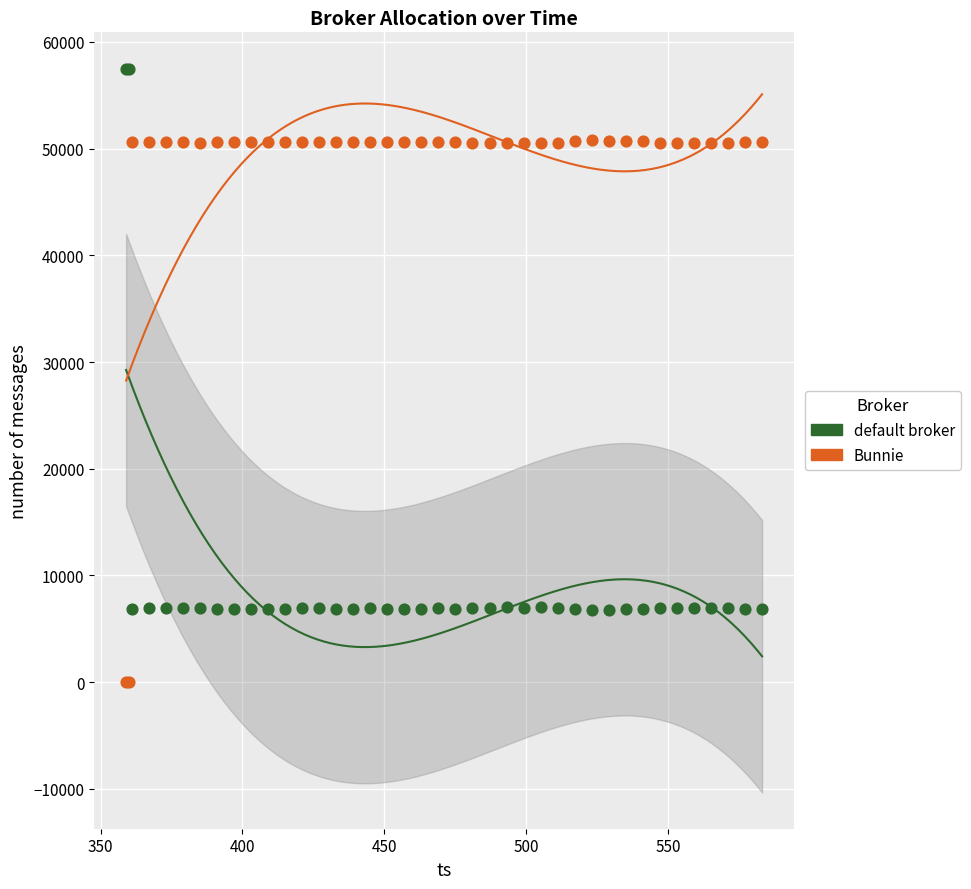

What are all the series names shown in the legend?

default broker, Bunnie